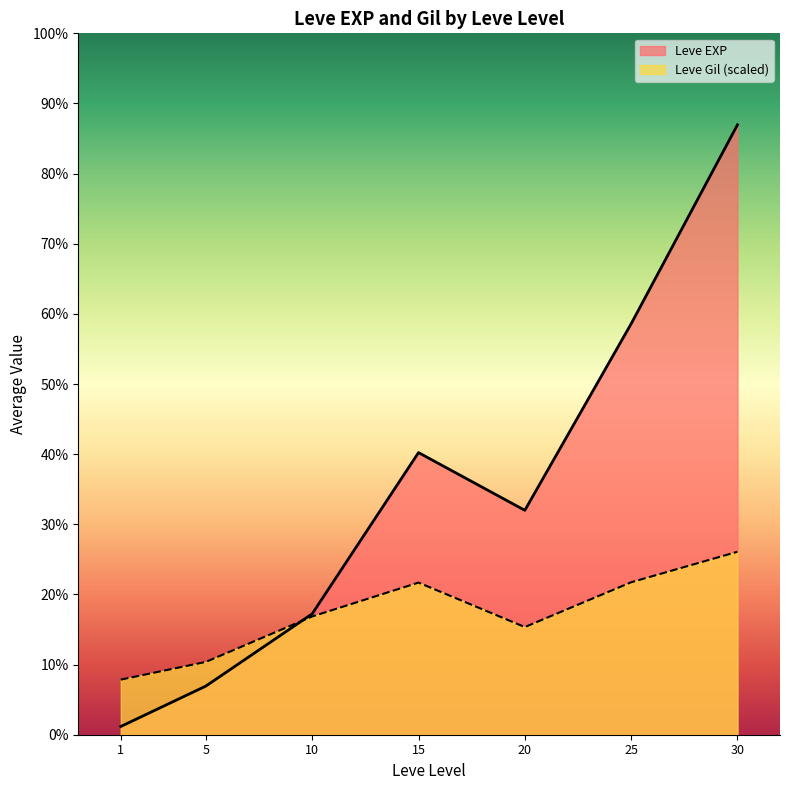

The Leve EXP series shows 25250 at 25. True or false?

True